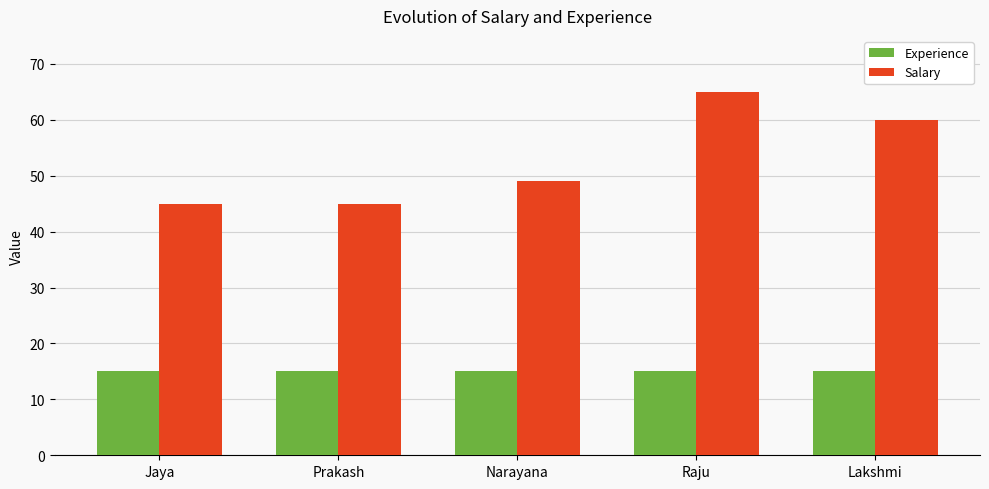

Which category has the highest value in the Salary series?

Raju